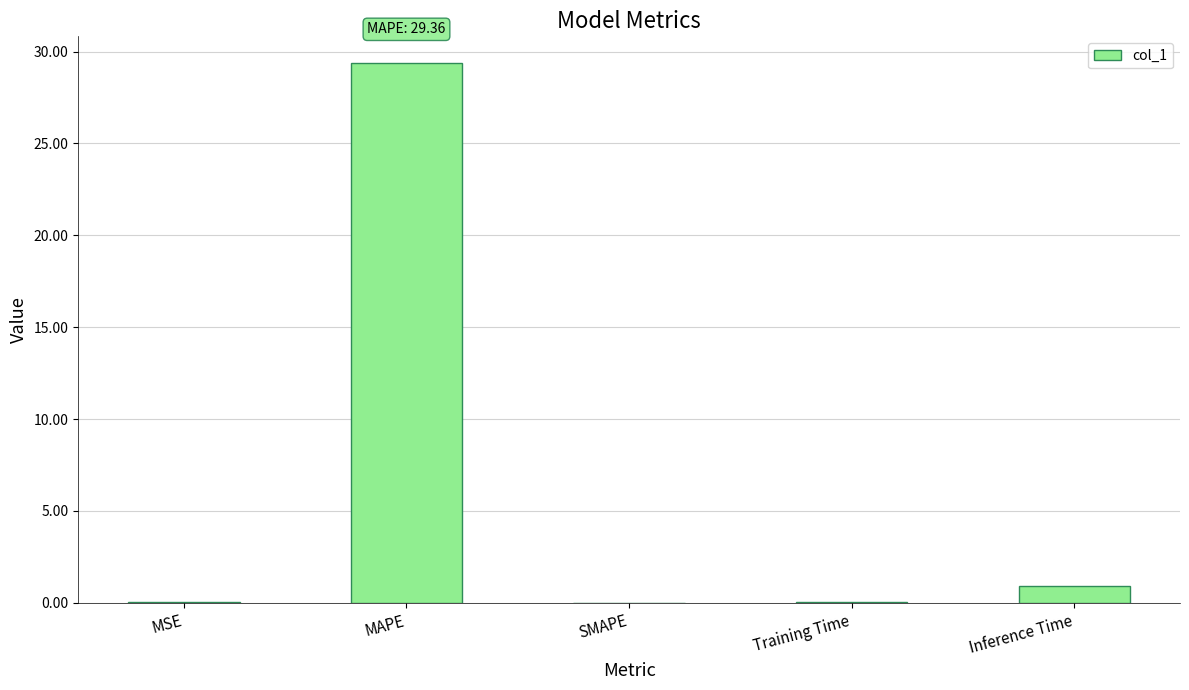

What value does the data have at Training Time?

0.1